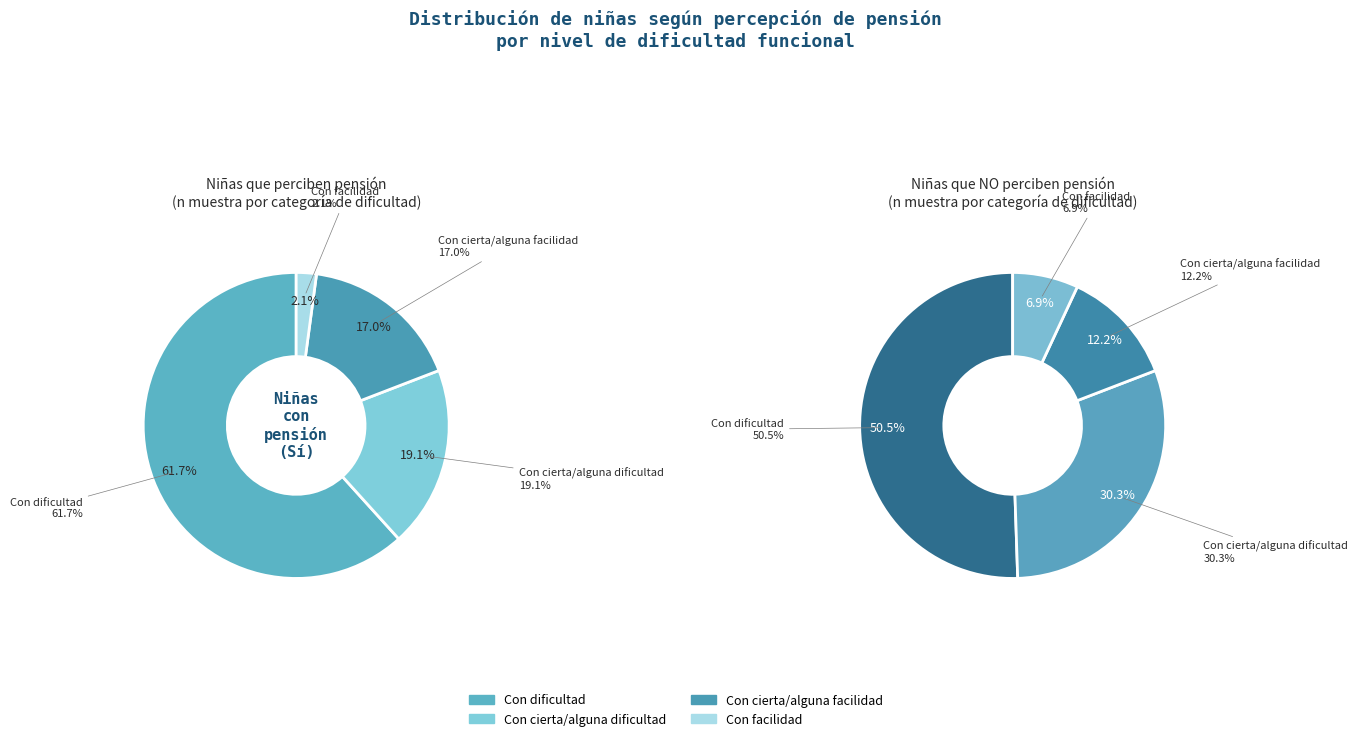

To the nearest percent, what is the difference between the Con dificultad and Con cierta/alguna dificultad slice percentages?

20%